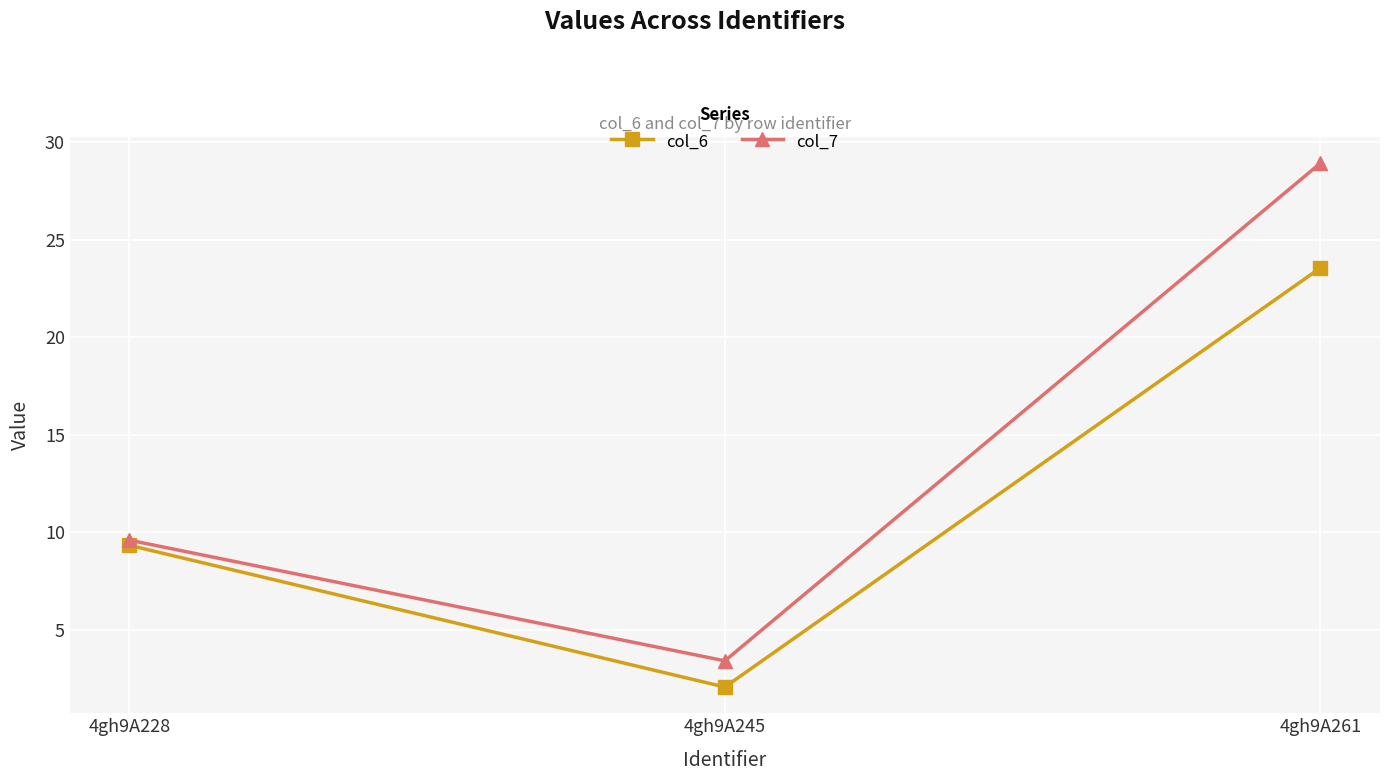

Reading left to right, what are all the values shown in this chart?

col_6: 4gh9A228=9.3	4gh9A245=2.1	4gh9A261=23.6
col_7: 4gh9A228=9.6	4gh9A245=3.4	4gh9A261=28.9